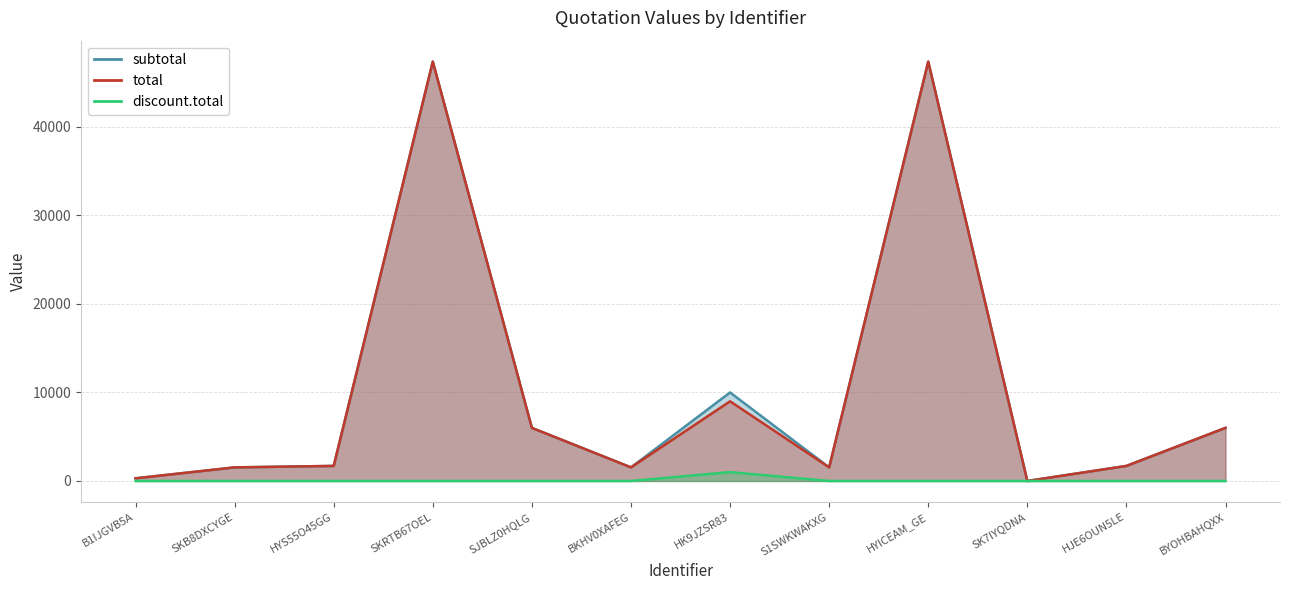

How many lines are shown in the chart?

3